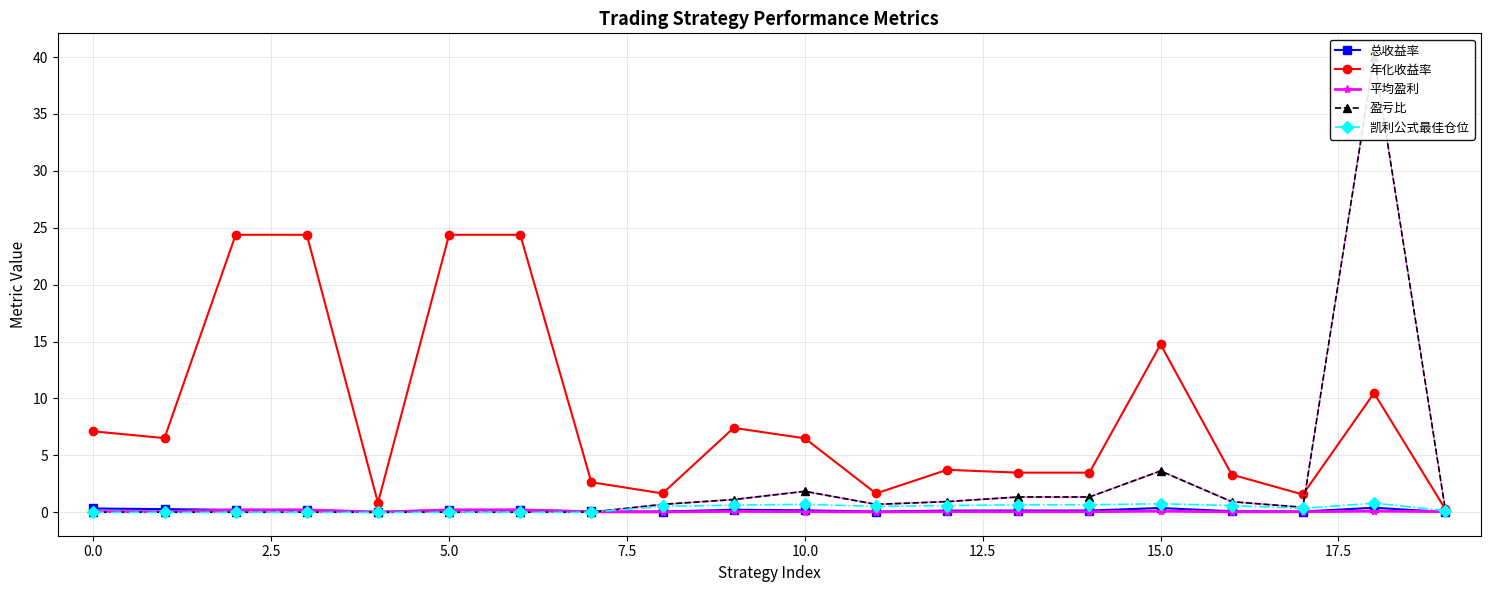

At how many categories does at least one series exceed 18?

5